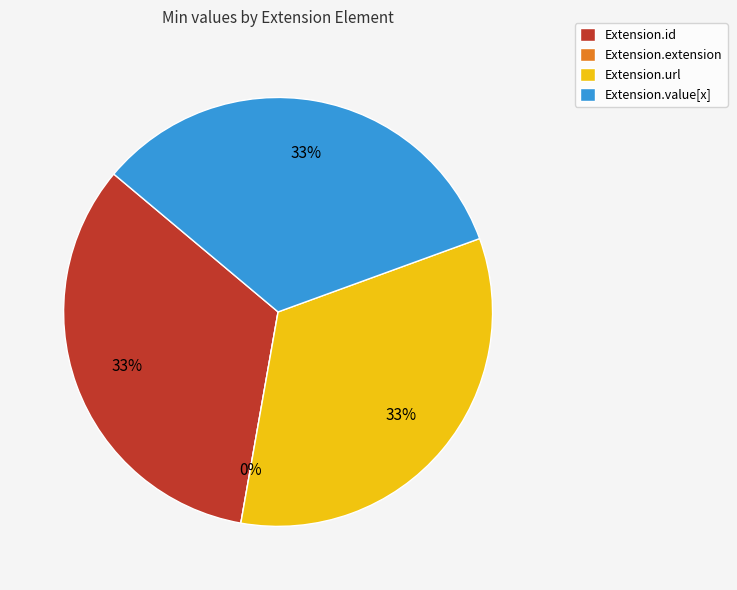

The Extension.extension slice represents 0% of the pie. True or false?

True